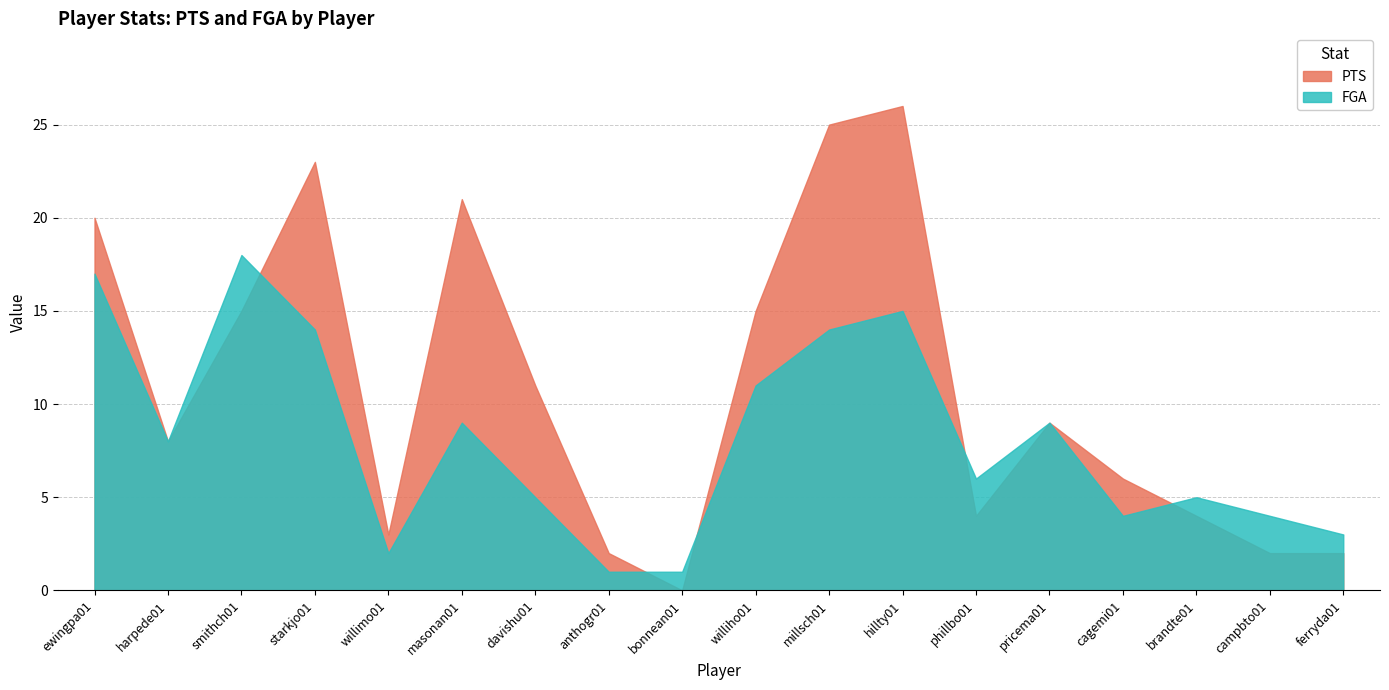

What is the difference between the highest and lowest values at bonnean01?

1